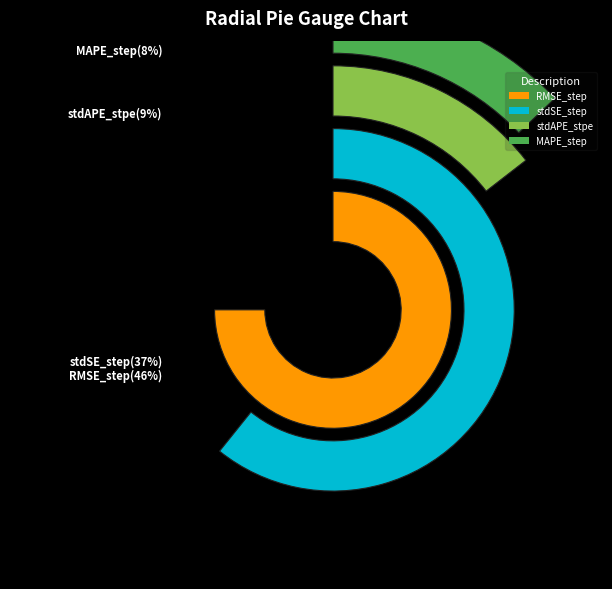

Rank the categories by value from highest to lowest.

RMSE_step, stdSE_step, stdAPE_stpe, MAPE_step